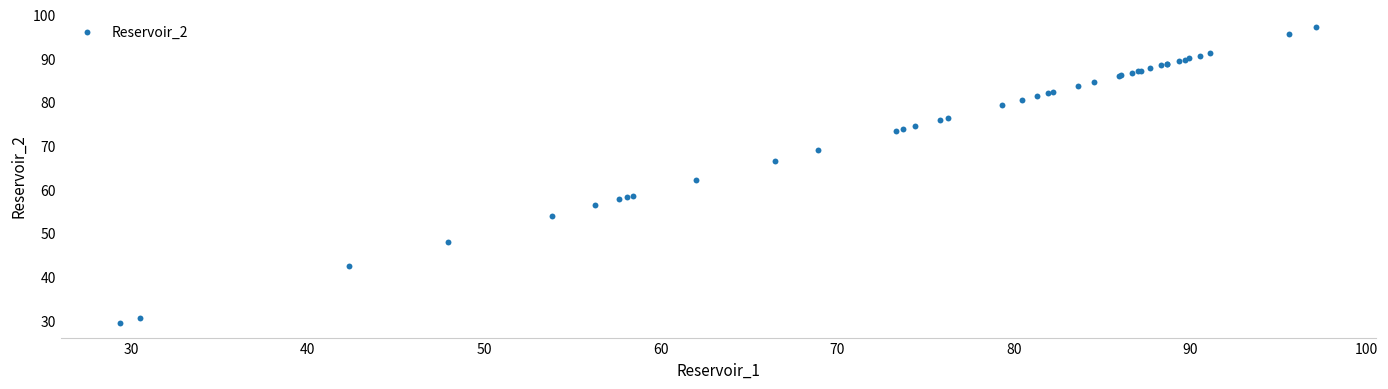

What Y value in the scatter plot is closest to 63?

62.0